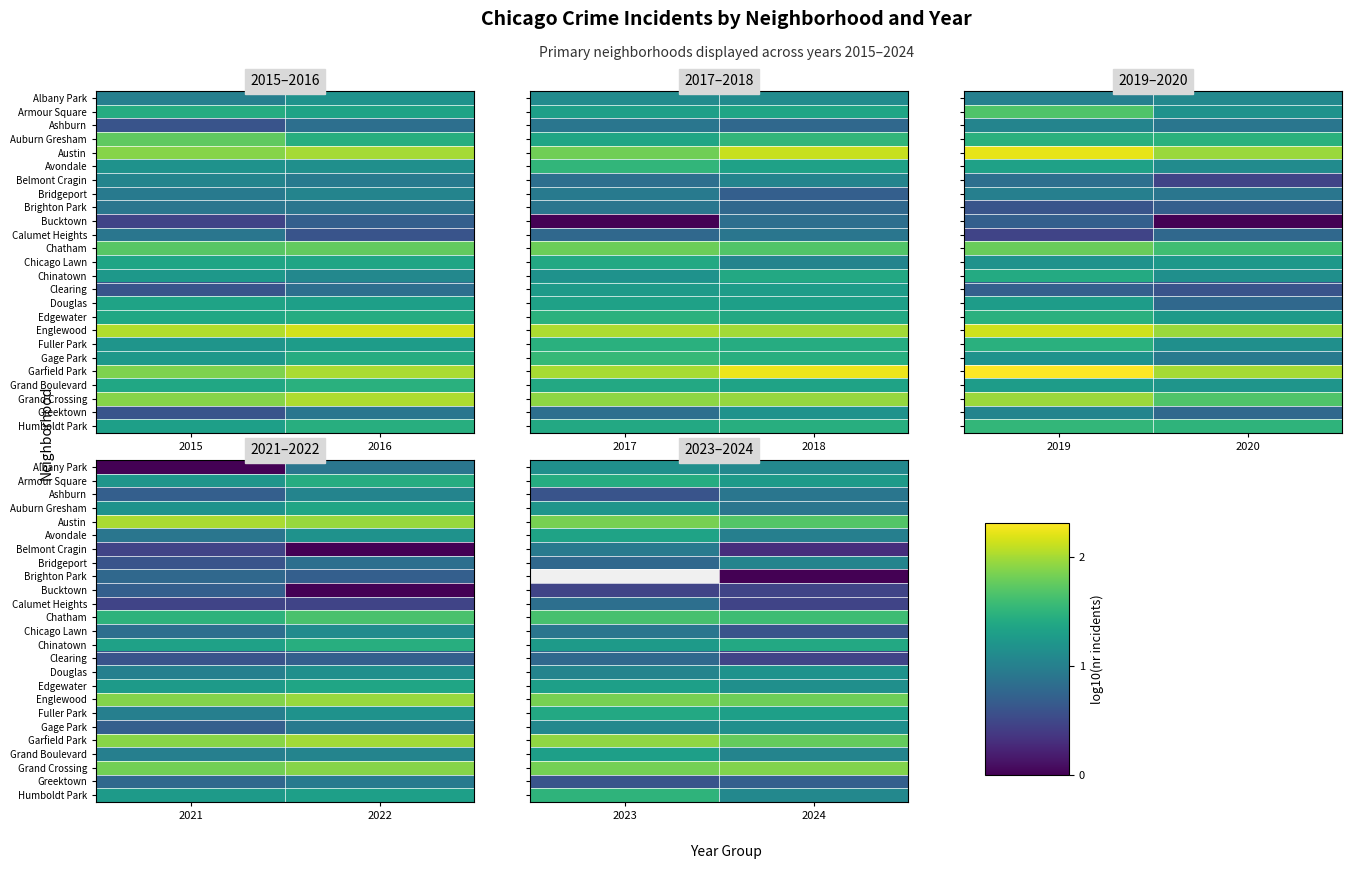

List the labels in order of Grand Crossing value, smallest first.

2023, 2024